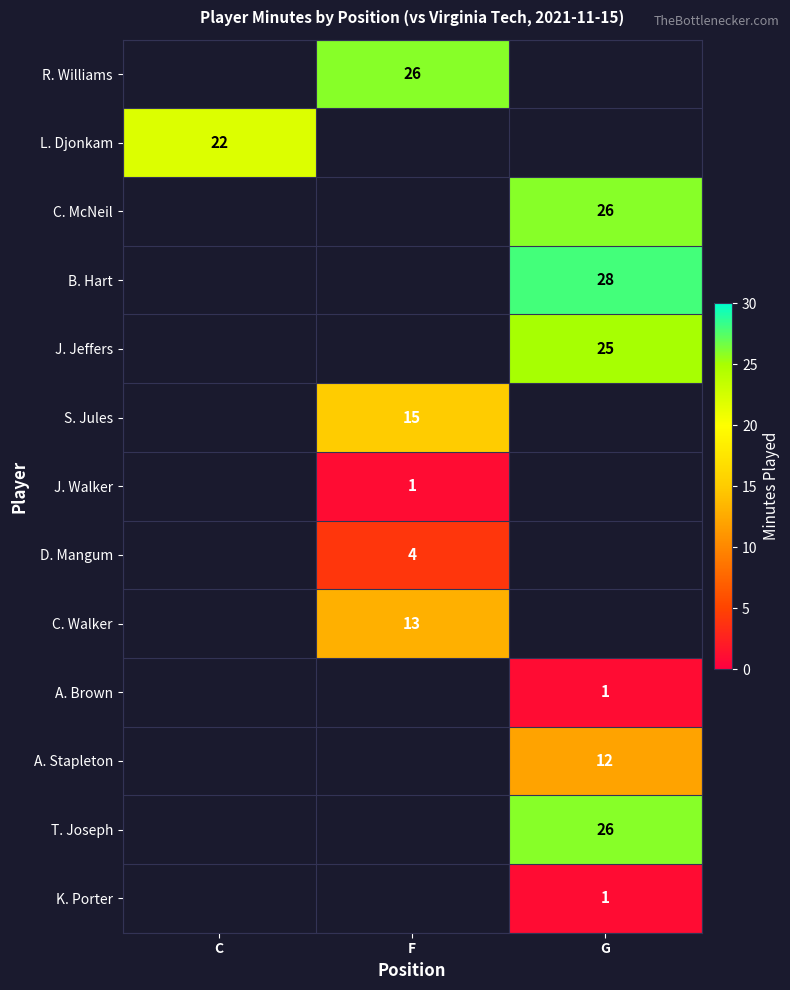

True or false: D. Mangum has a value of 4 at F.

True